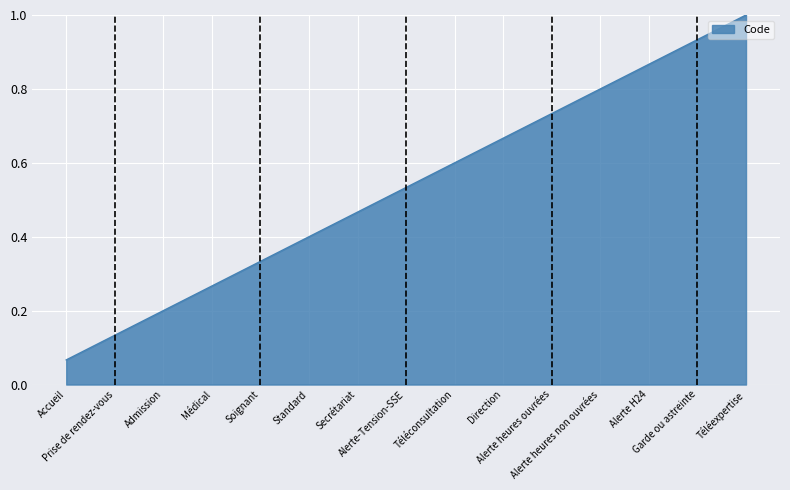

What position from the right is Alerte H24?

3